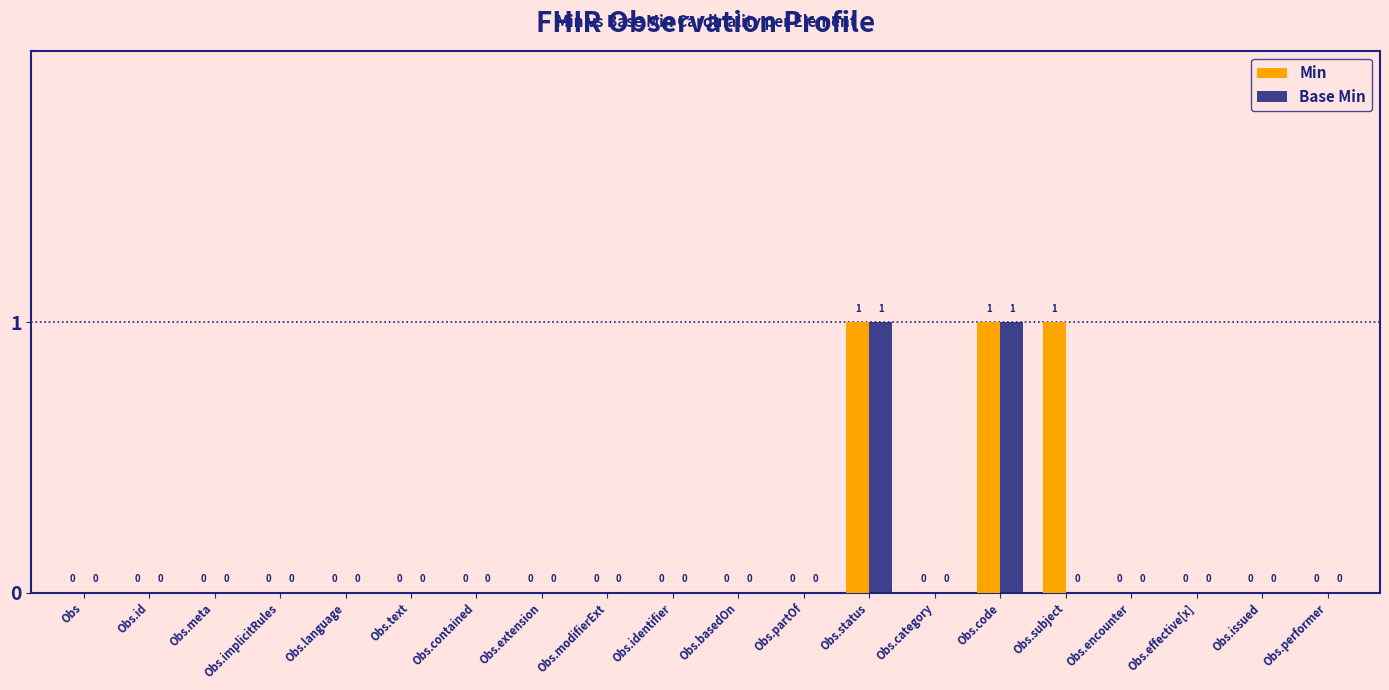

How many Base Min values are between 0 and 1?

20